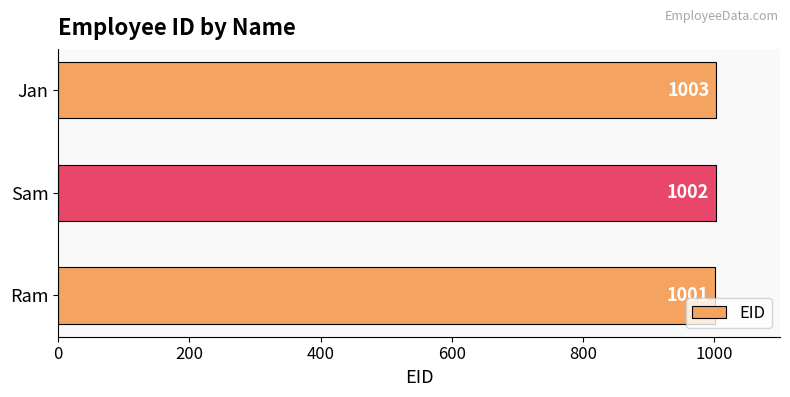

What is the difference between the maximum and minimum values?

2